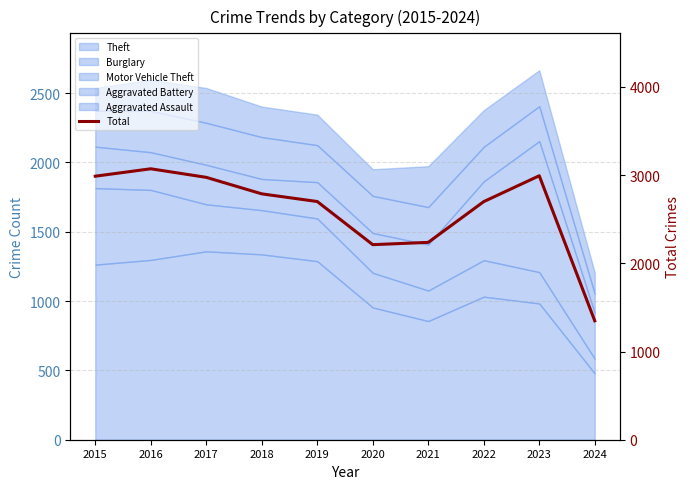

What is the change in value from 2020 to 2022?

+488